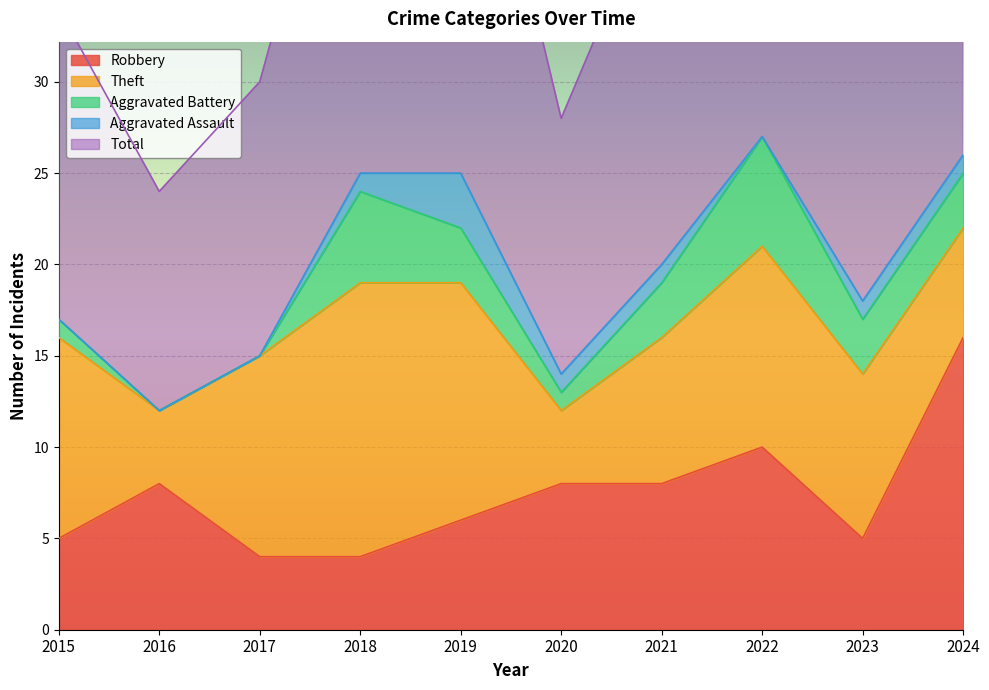

Read the Theft value at 2023, to the nearest 10.

10